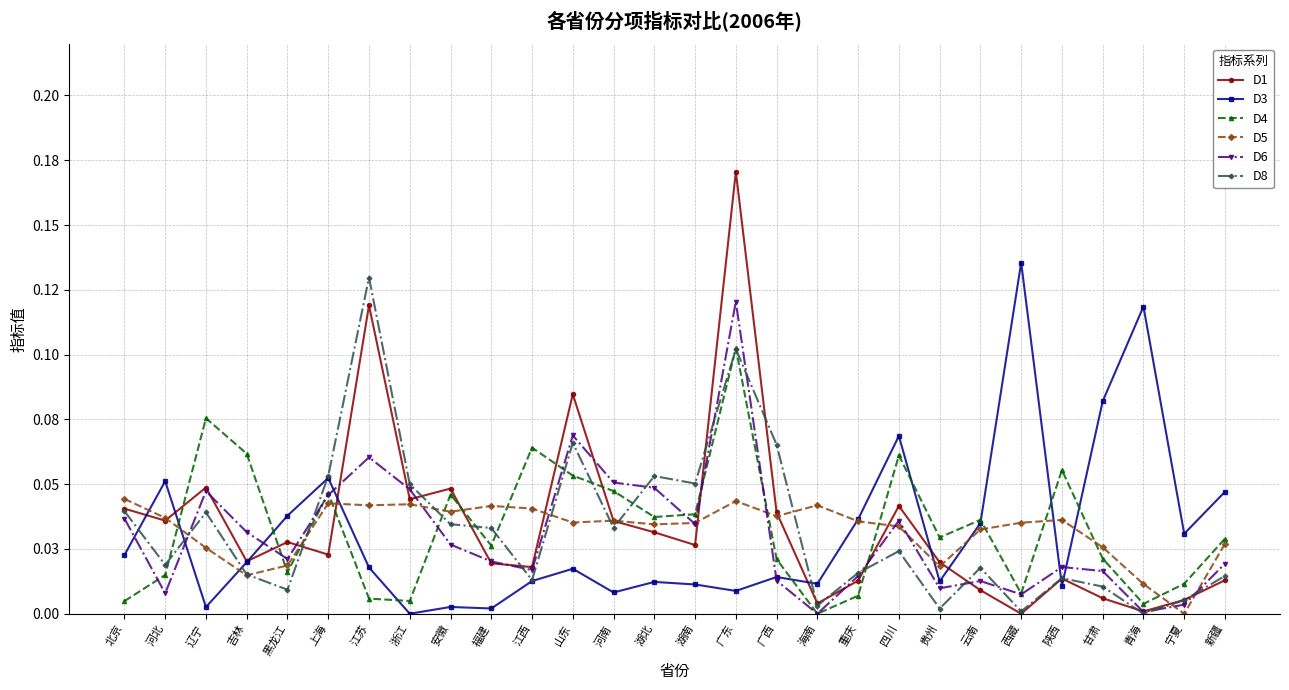

At which category does D4 reach its first local valley?

黑龙江